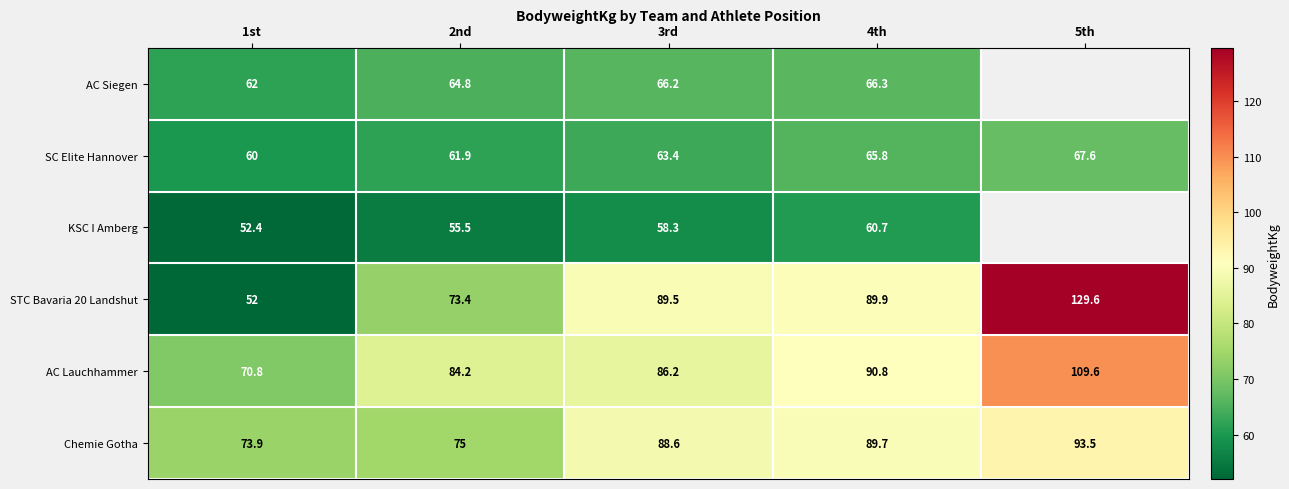

Between 3rd and 5th, which is larger?

5th